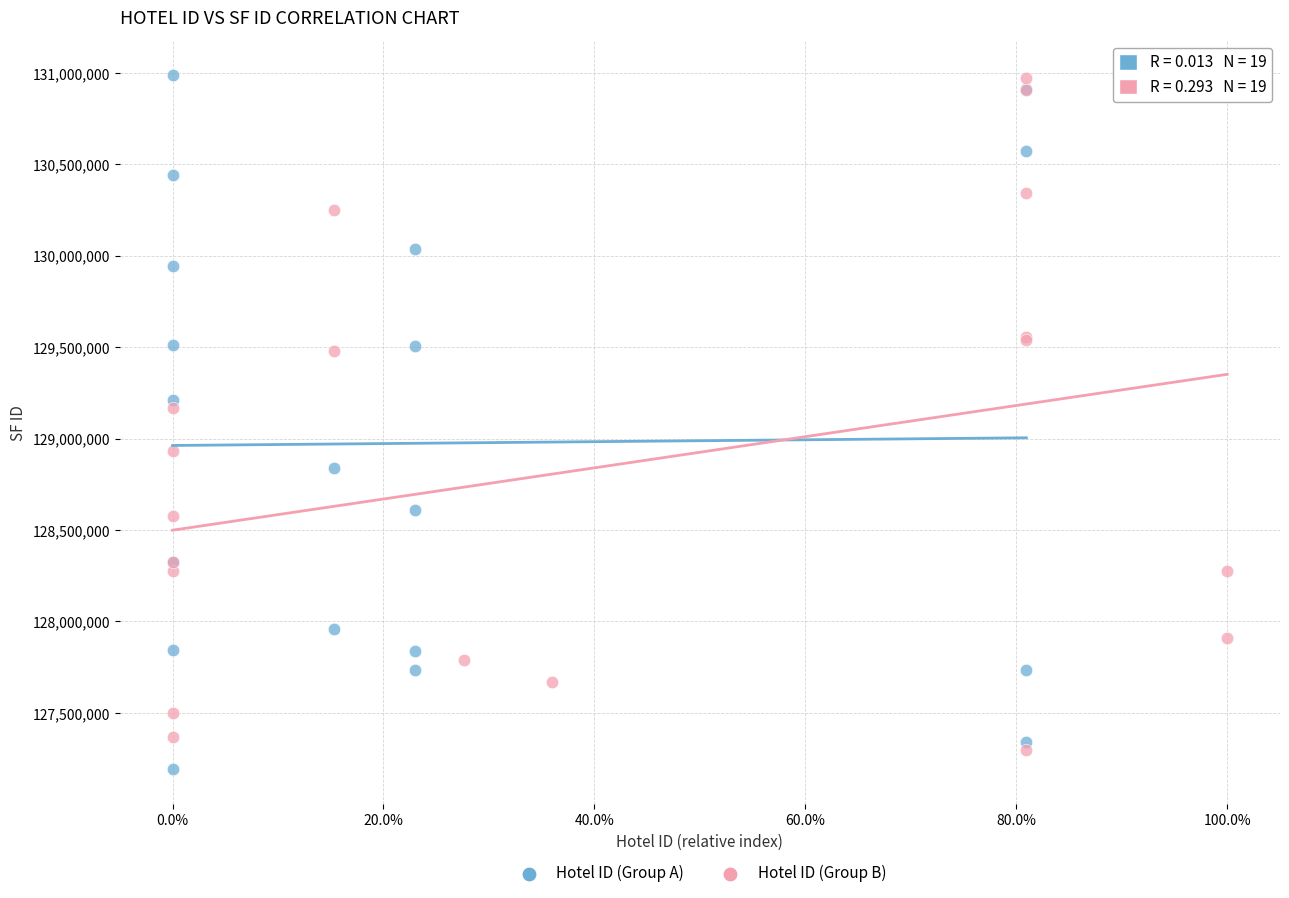

Which series has the largest Y range (max minus min)?

Hotel ID (Group A)